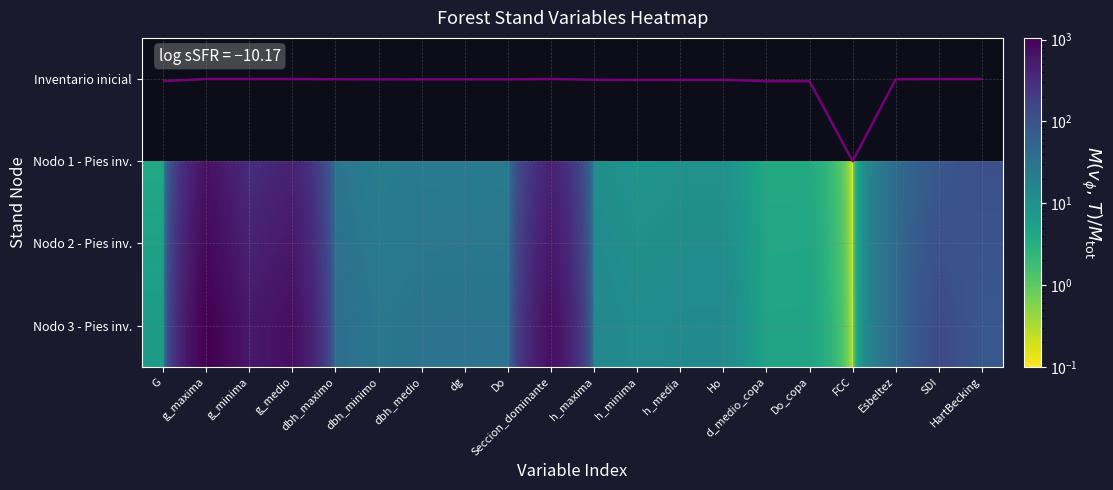

At which label does Nodo 3 - Pies inv. first exceed 30?

g_maxima